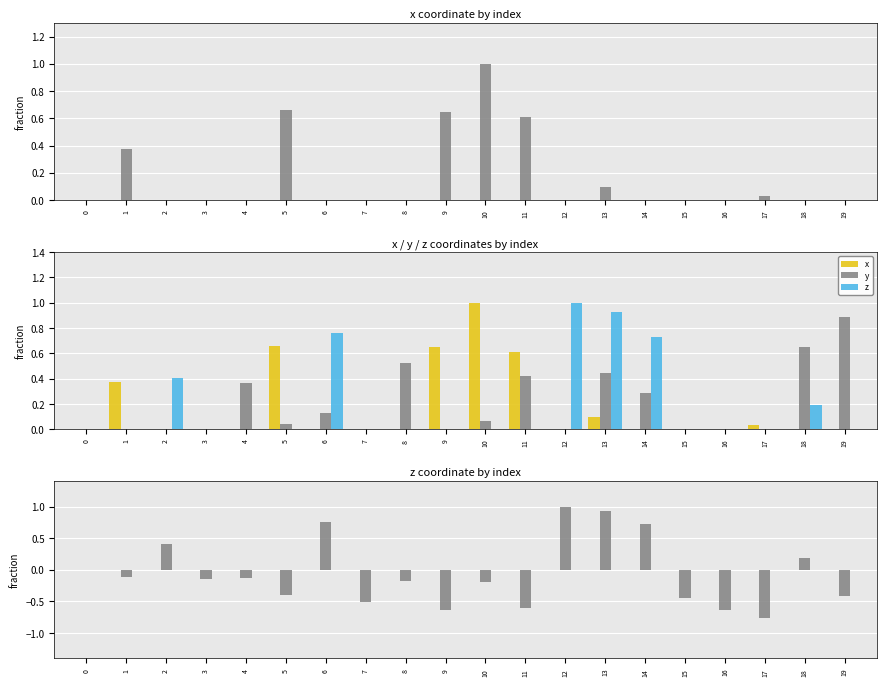

Rank the series by their average value, from lowest to highest.

z, x, y